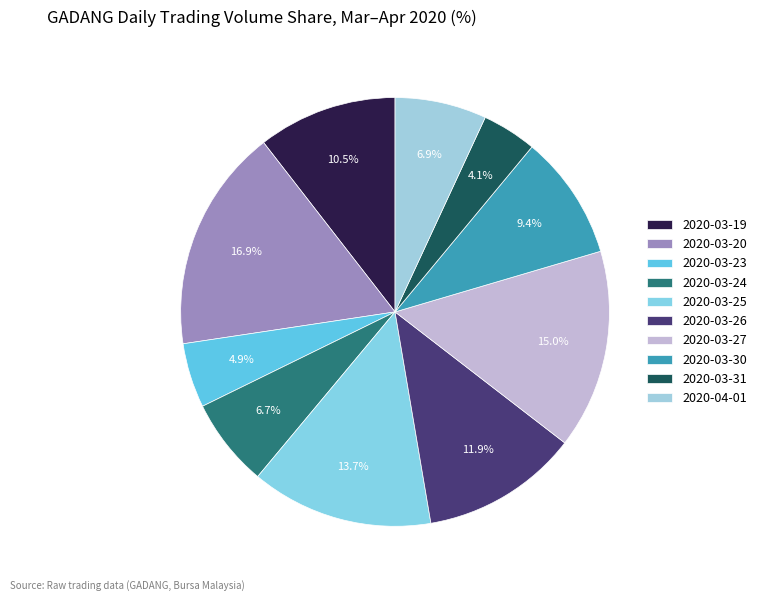

Between 2020-03-31 and 2020-03-26, which is larger?

2020-03-26